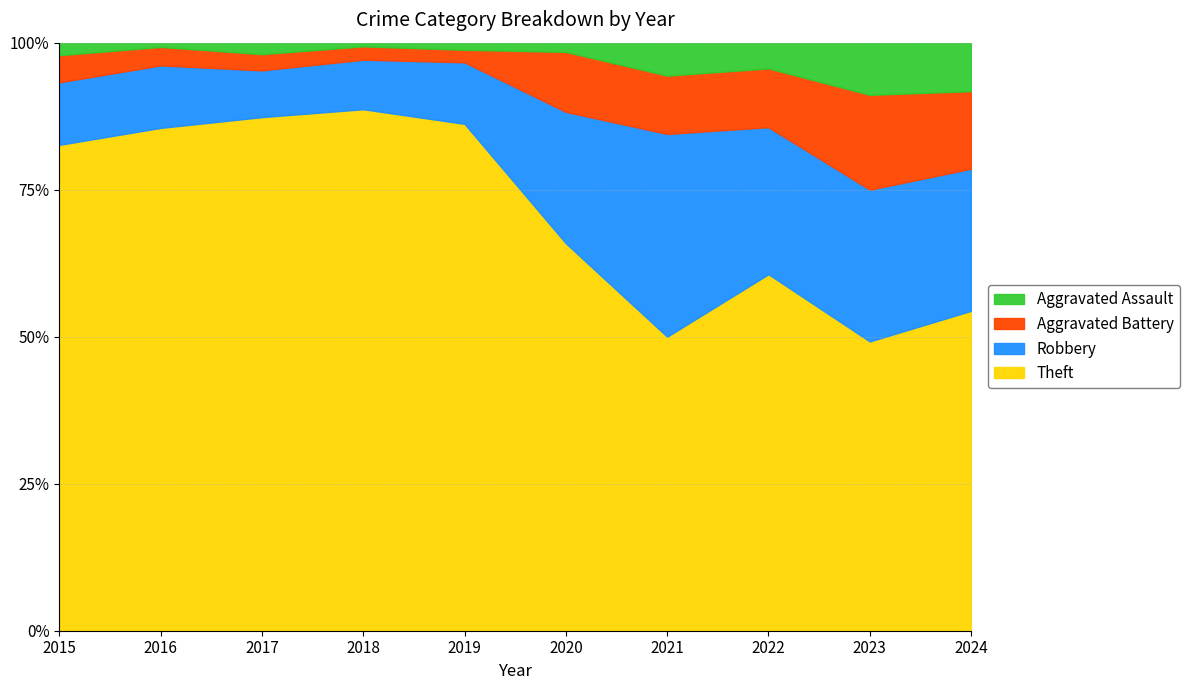

What is the value of the Aggravated Assault point at the 8th from the left?

14